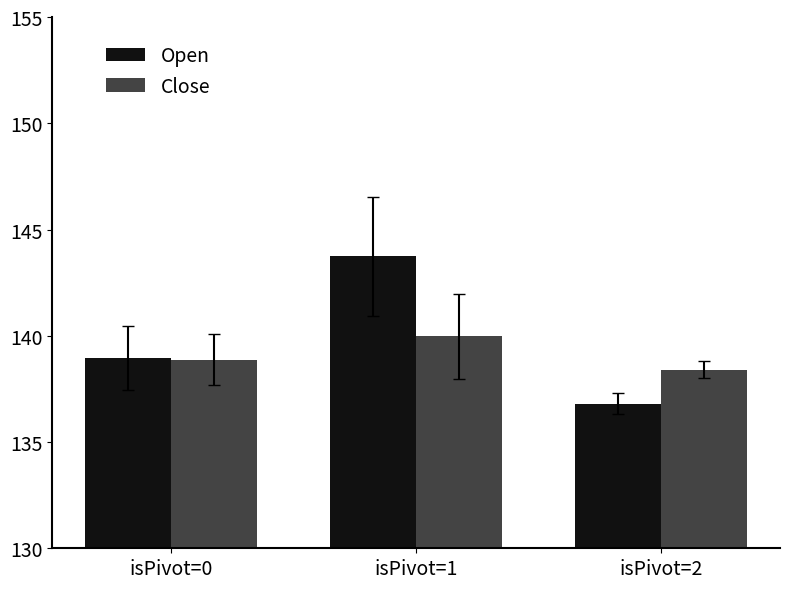

Which label corresponds to the smallest value in the chart?

isPivot=2